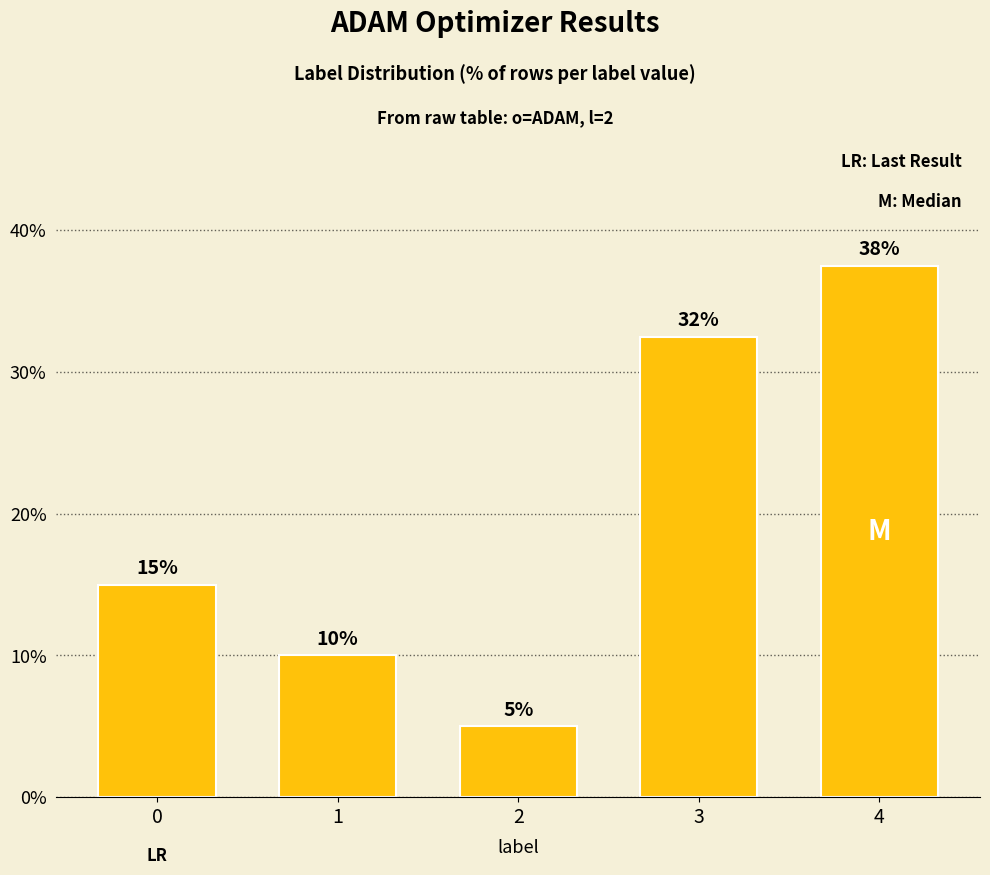

Rank the categories by value from lowest to highest.

2, 1, 0, 3, 4